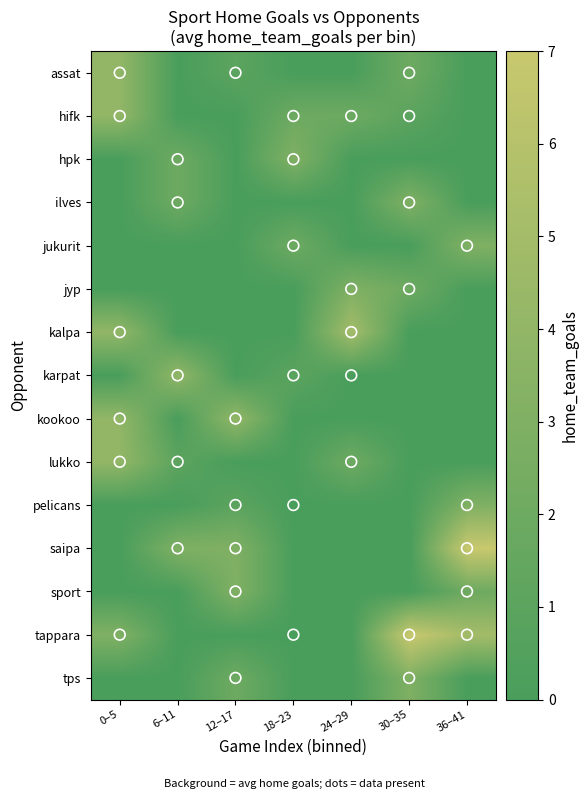

Which series has the largest total across all categories?

tappara